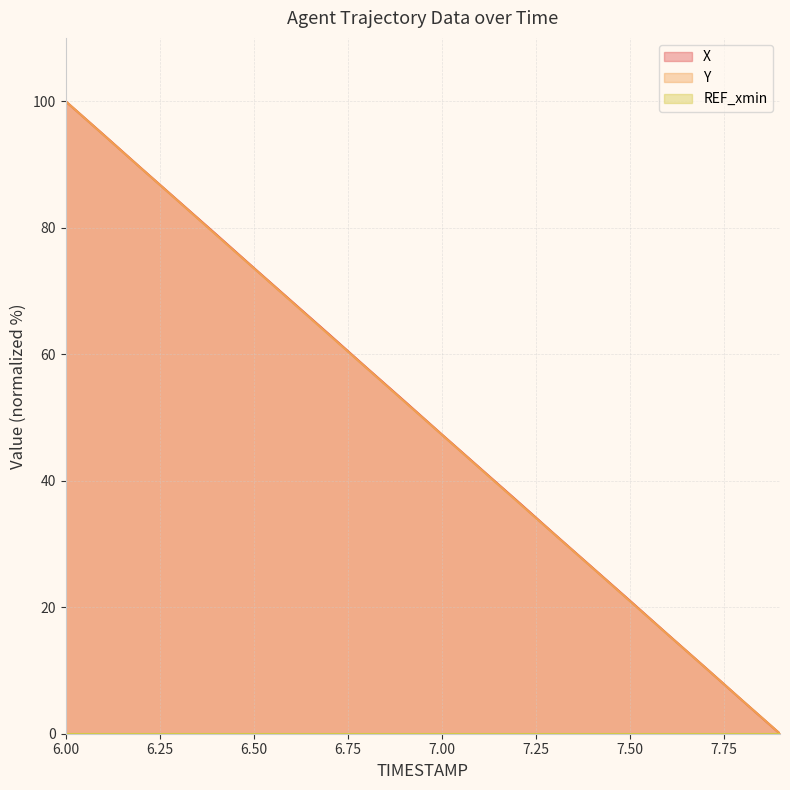

What position from the left is 6.6?

7